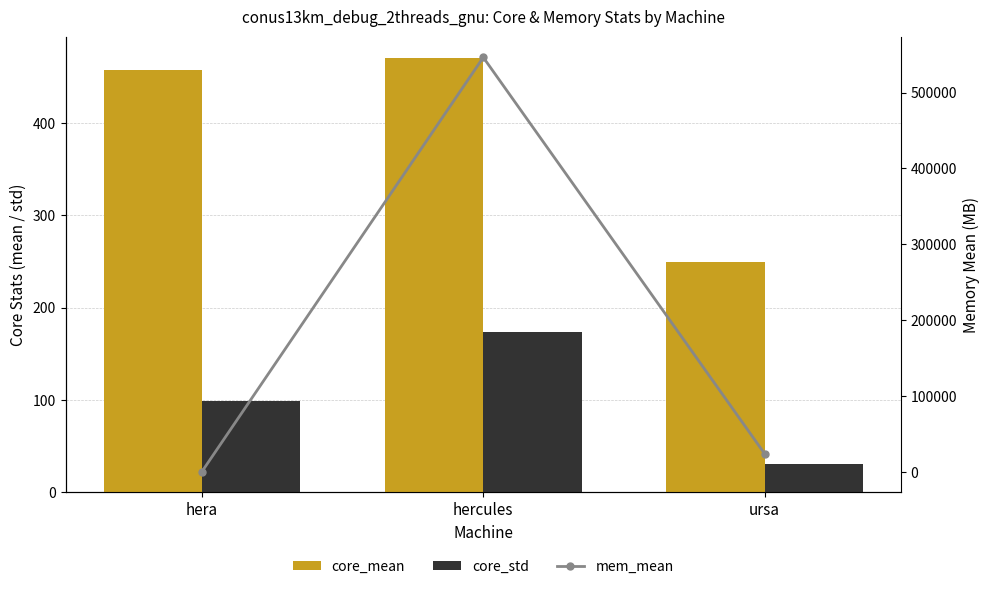

Where is mem_mean nearest to the value 273648?

ursa